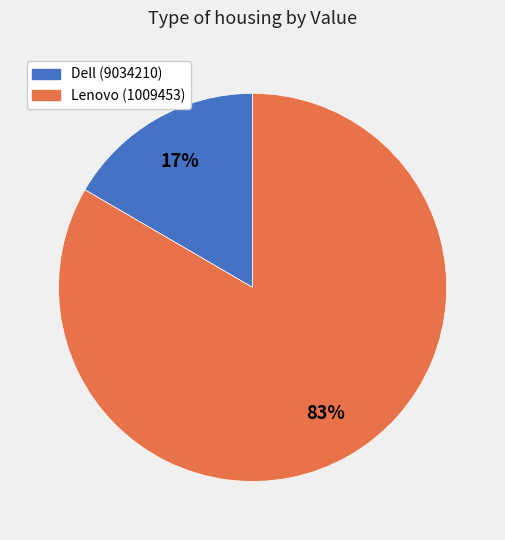

To the nearest percent, what portion does Lenovo (1009453) represent?

83%